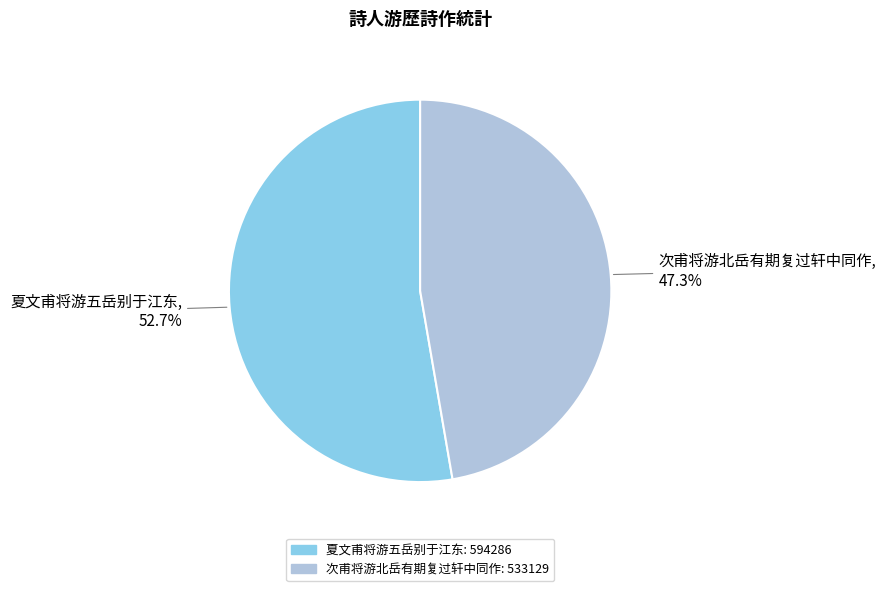

How many slices are in this pie chart?

2